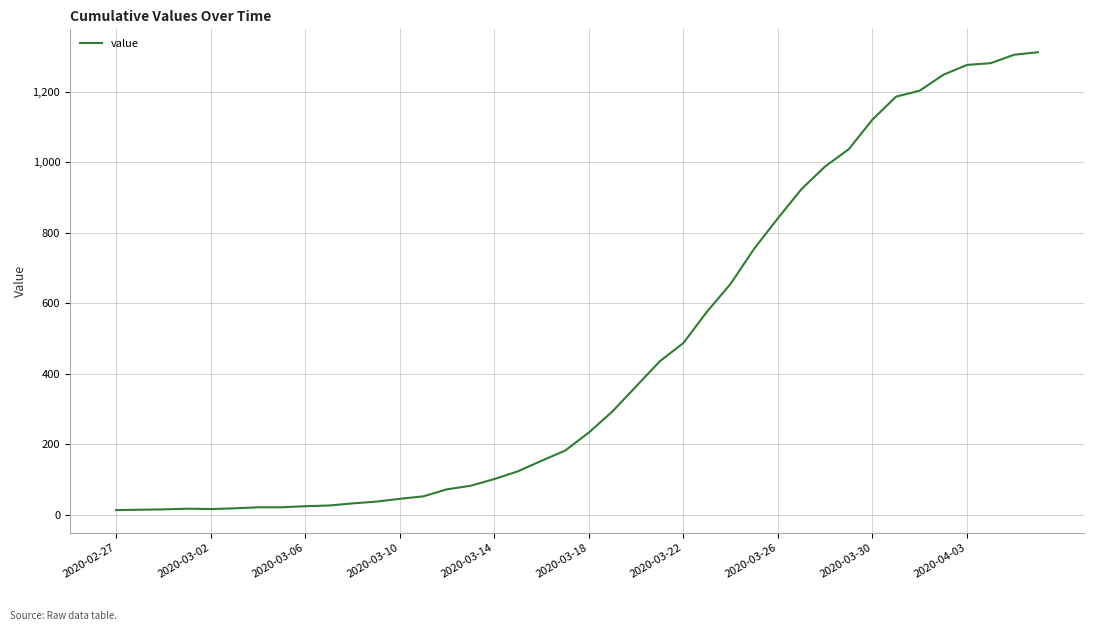

What is the difference between the maximum and minimum values?

1299